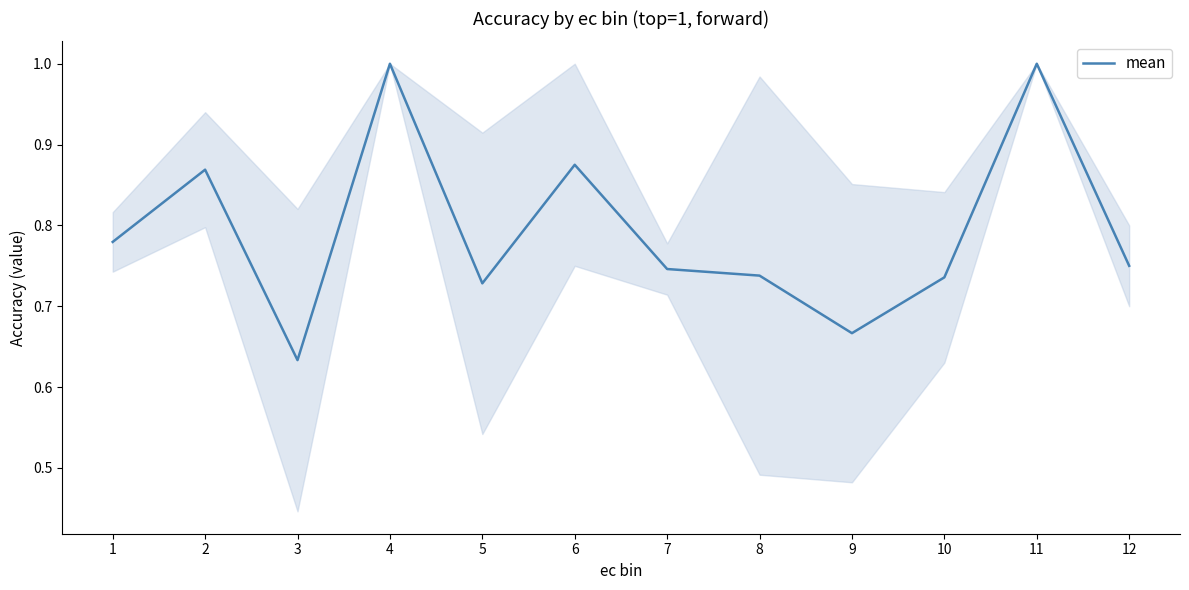

The value at 9 is 0.9. True or false?

False